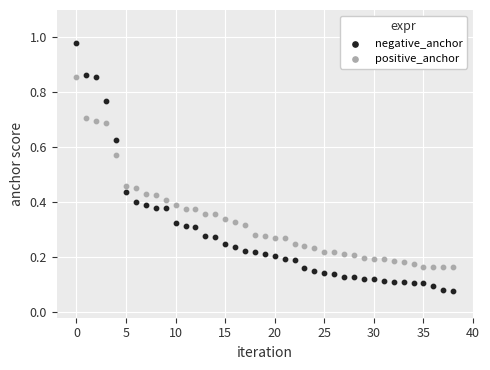

Which series contains the lowest Y value?

negative_anchor